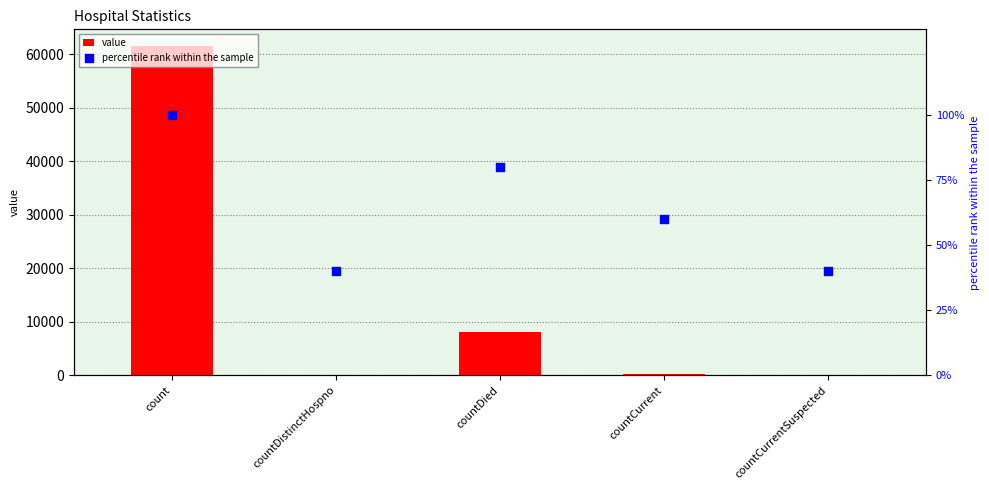

Which series has the largest total across all categories?

value